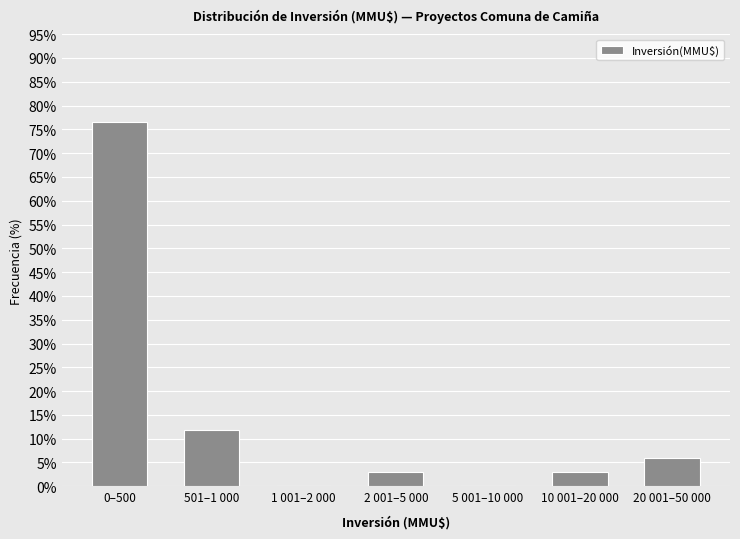

Reading left to right, list all the values displayed in this chart.

0–500=76.5	501–1 000=11.8	1 001–2 000=0.0	2 001–5 000=2.9	5 001–10 000=0.0	10 001–20 000=2.9	20 001–50 000=5.9